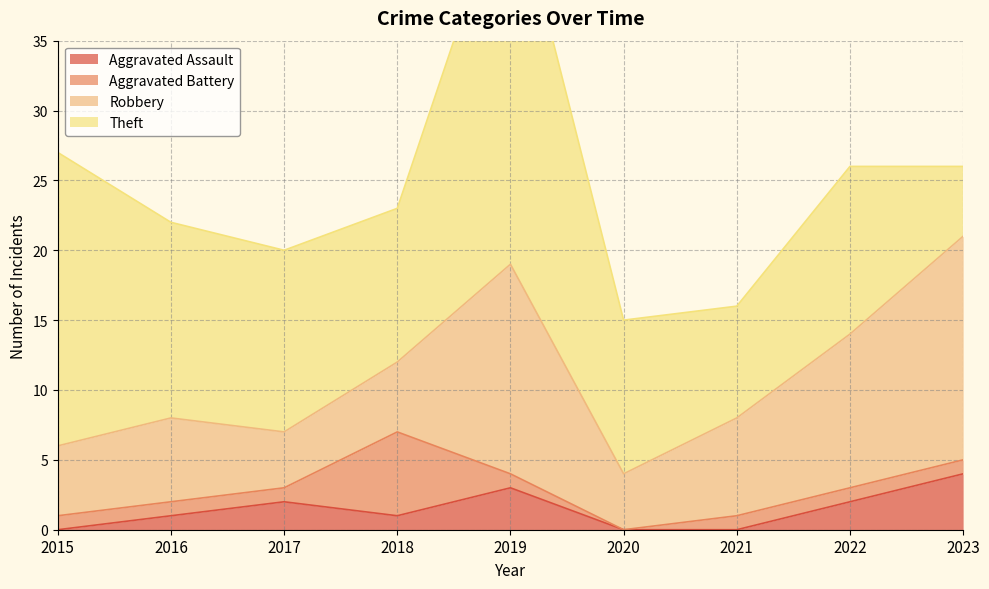

True or false: Aggravated Battery has a value of 1 at 2017.

True